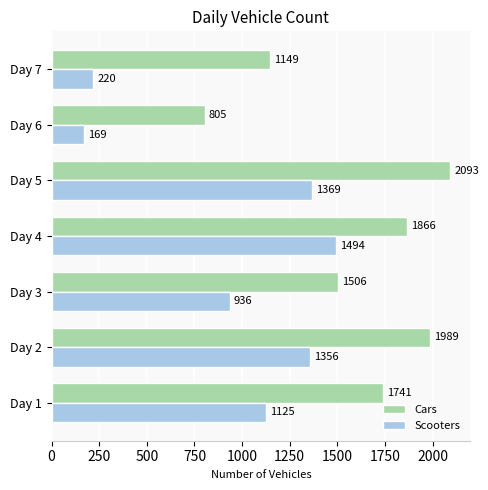

Rank the series by their maximum value, from highest to lowest.

Cars, Scooters